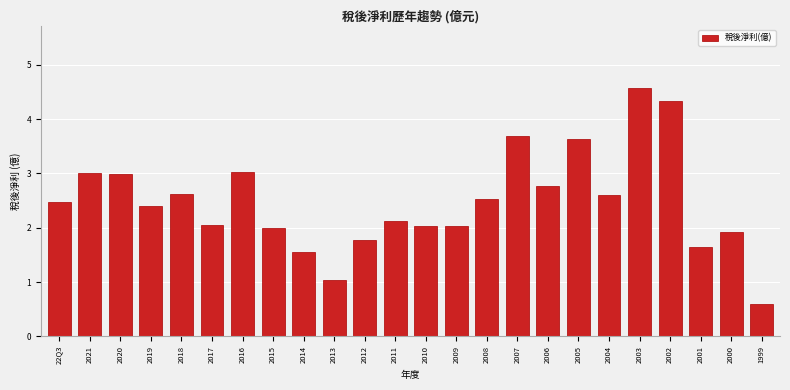

What is the difference between the values at 22Q3 and 2017?

0.4